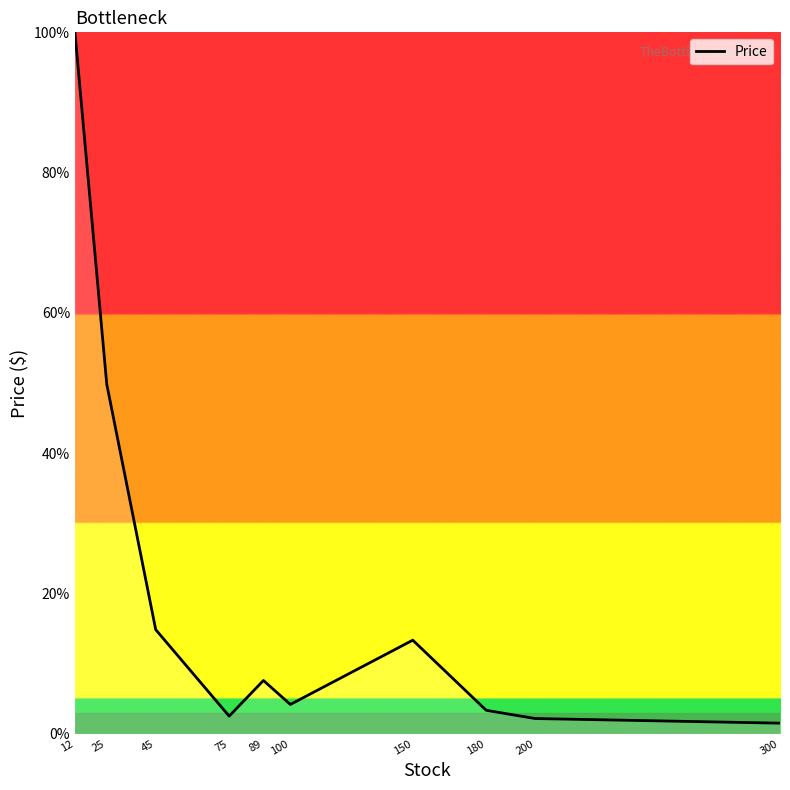

Where is the first local minimum?

75